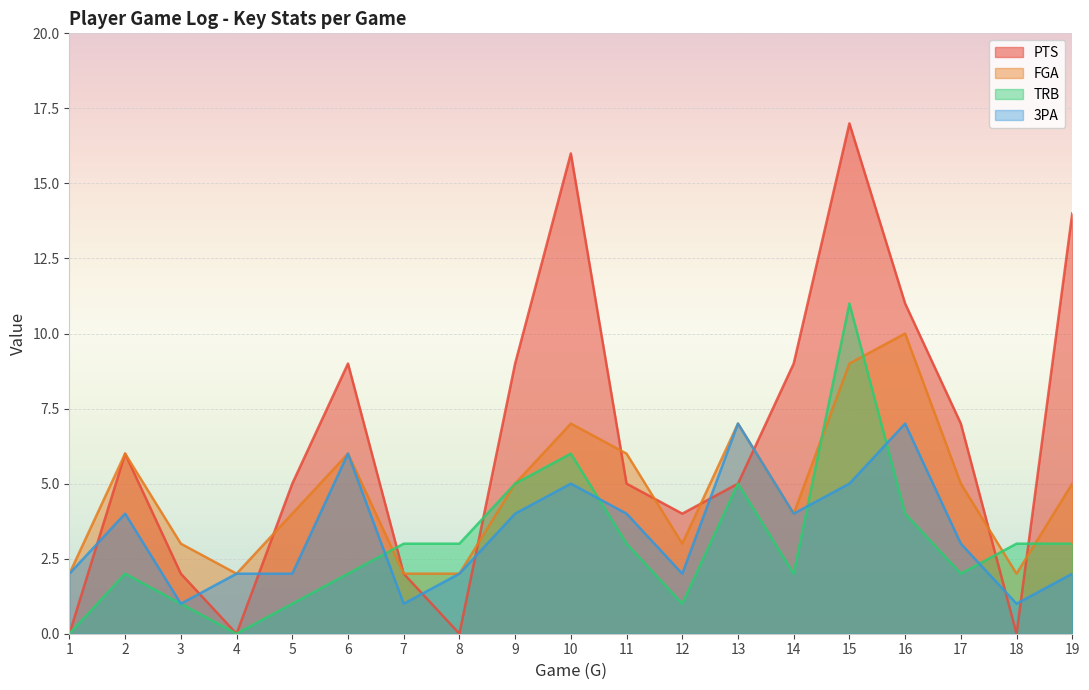

At which category does FGA reach its first local valley?

4